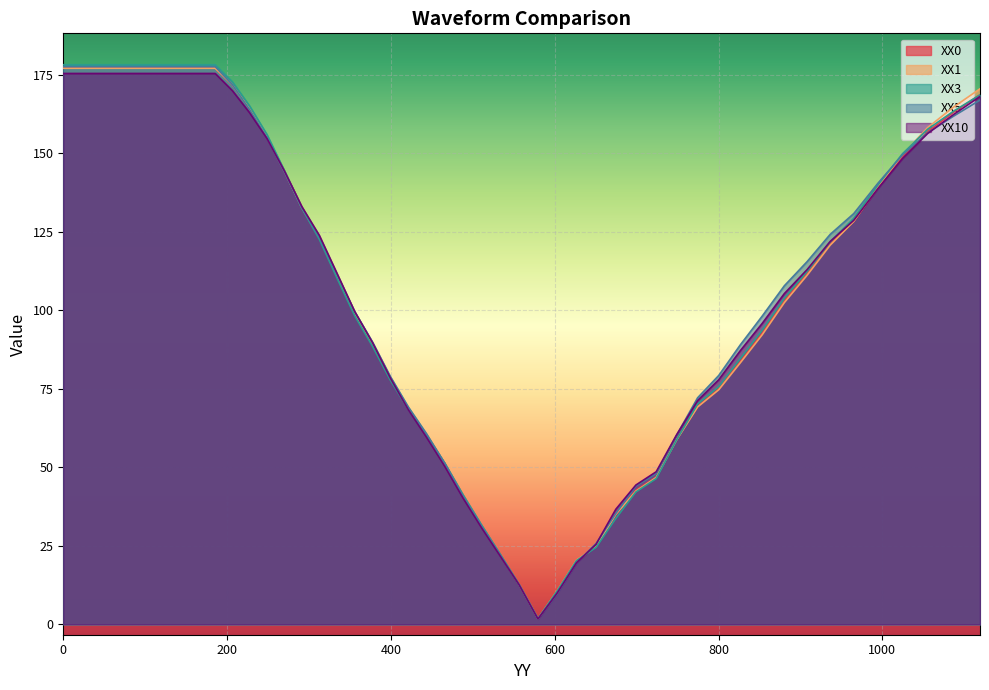

The value of XX5 at 626.58368 is 5.1. True or false?

False